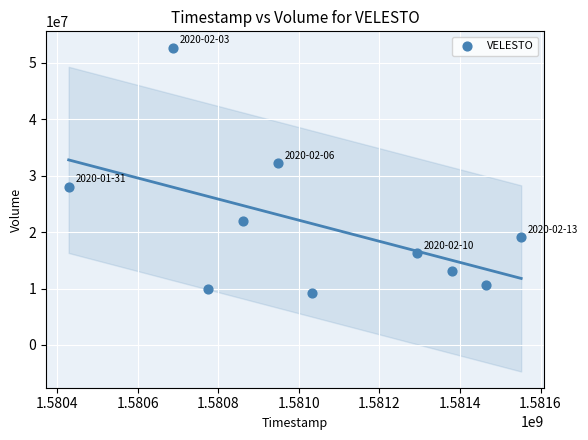

What is the range of X values (max minus min)?

1123200